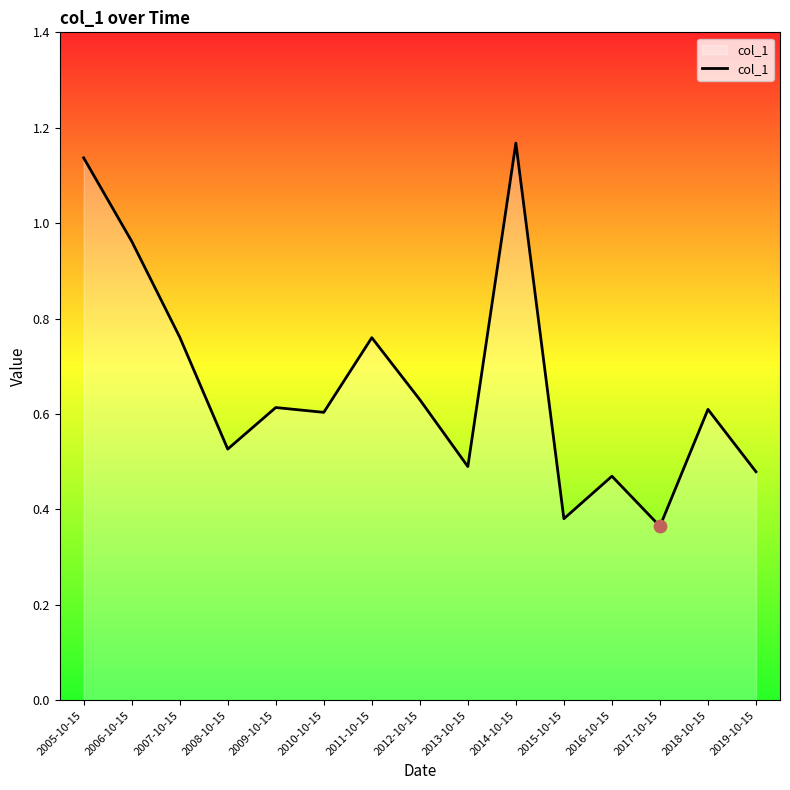

Between 2014-10-15 and 2018-10-15, which is larger?

2014-10-15